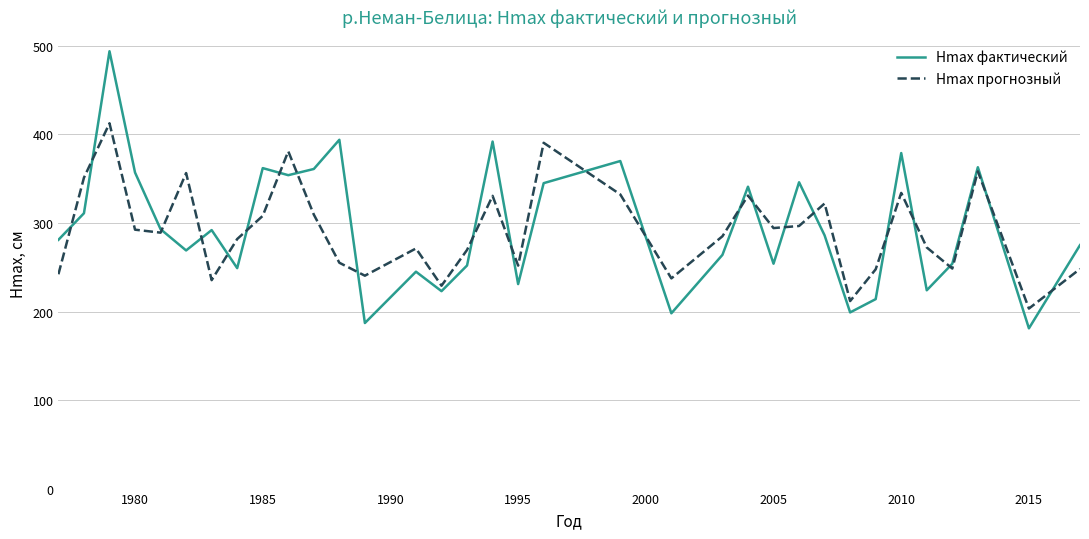

Rank the series by their maximum value, from highest to lowest.

Hmax фактический, Hmax прогнозный